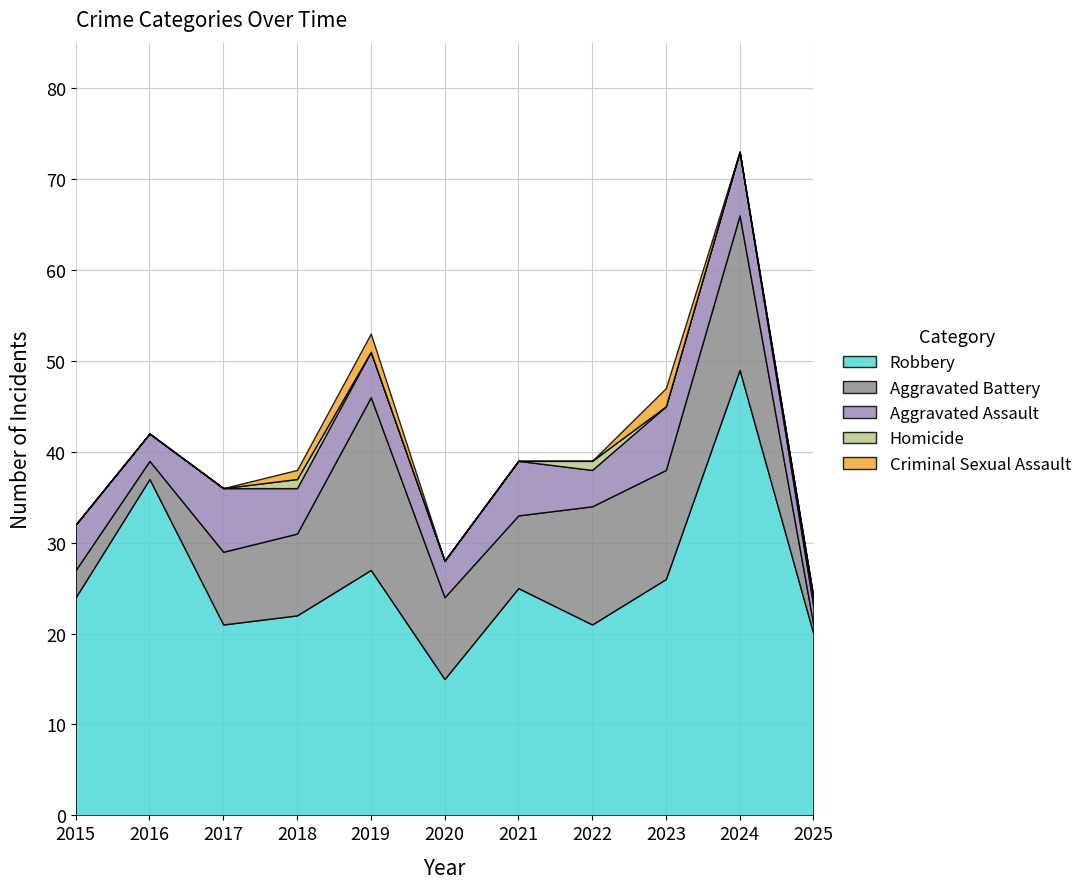

List the series in order of their peak value, lowest first.

Homicide, Criminal Sexual Assault, Aggravated Assault, Aggravated Battery, Robbery